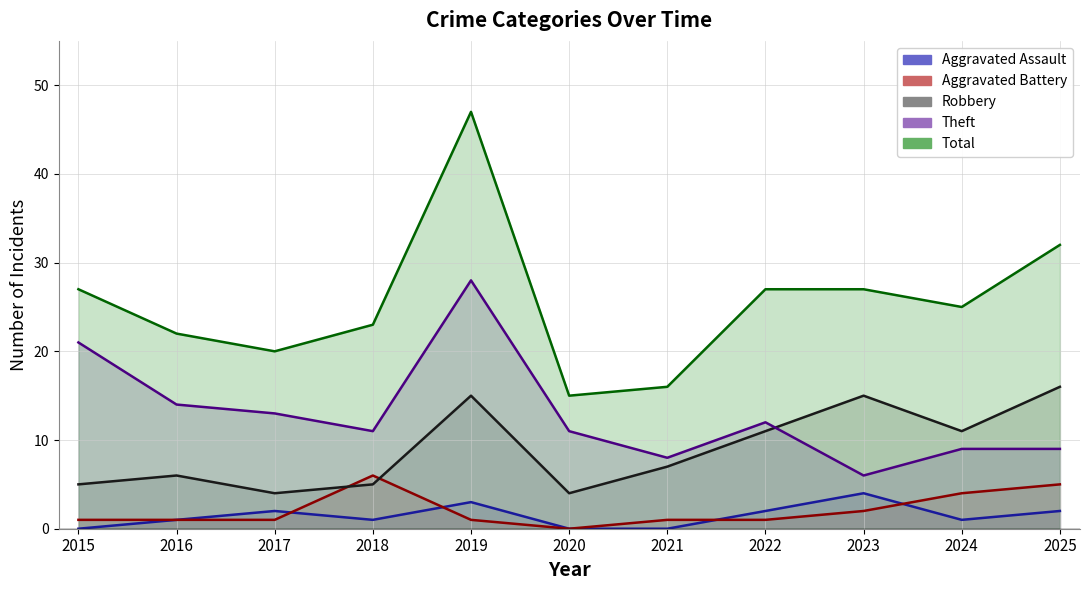

Reading right to left, extract all data points from this chart.

Aggravated Assault: 2	1	4	2	0	0	3	1	2	1	0
Aggravated Battery: 5	4	2	1	1	0	1	6	1	1	1
Robbery: 16	11	15	11	7	4	15	5	4	6	5
Theft: 9	9	6	12	8	11	28	11	13	14	21
Total: 32	25	27	27	16	15	47	23	20	22	27